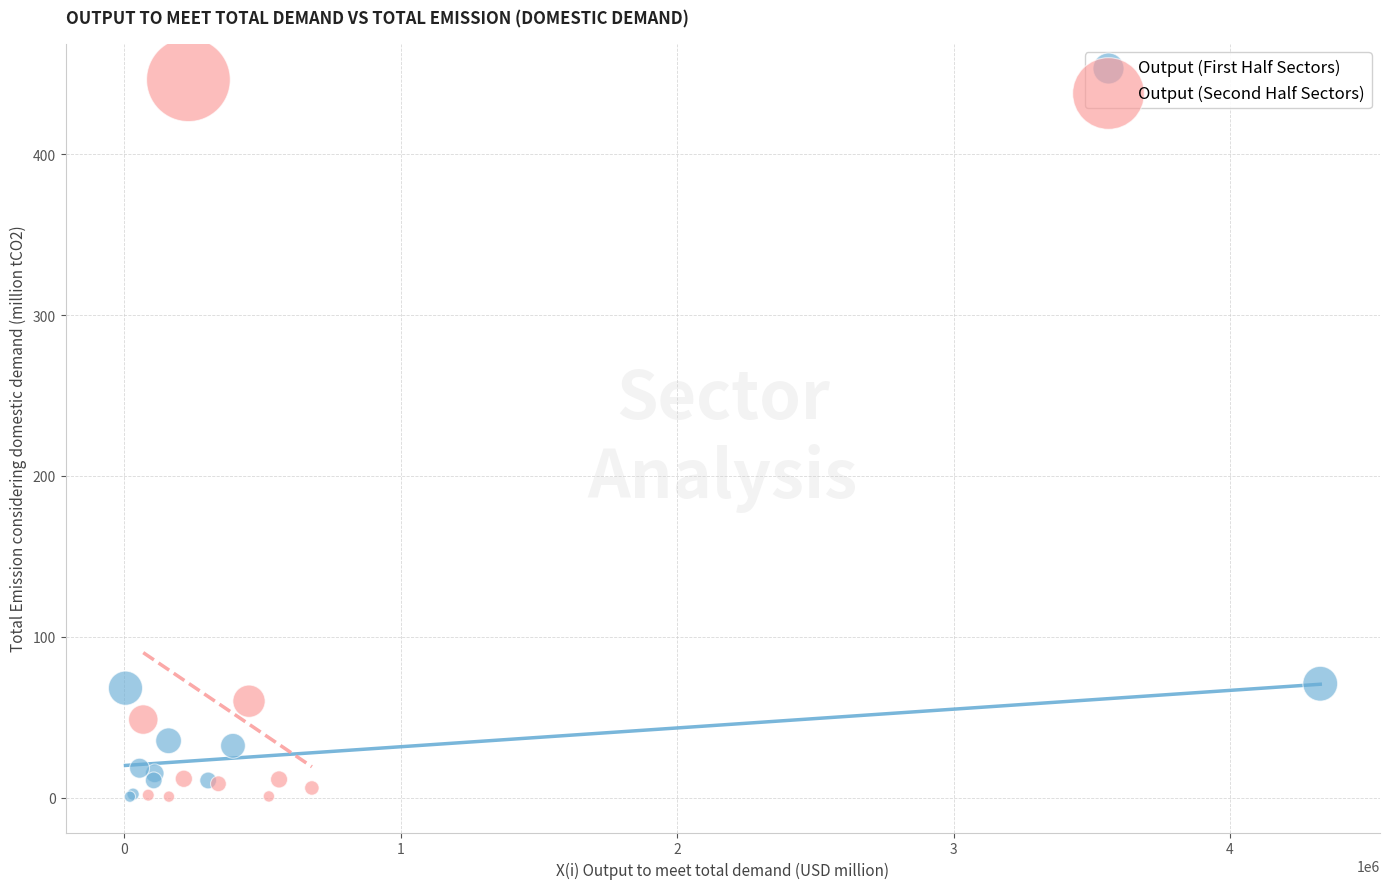

Which series reaches the maximum Y coordinate?

Output (Second Half Sectors)